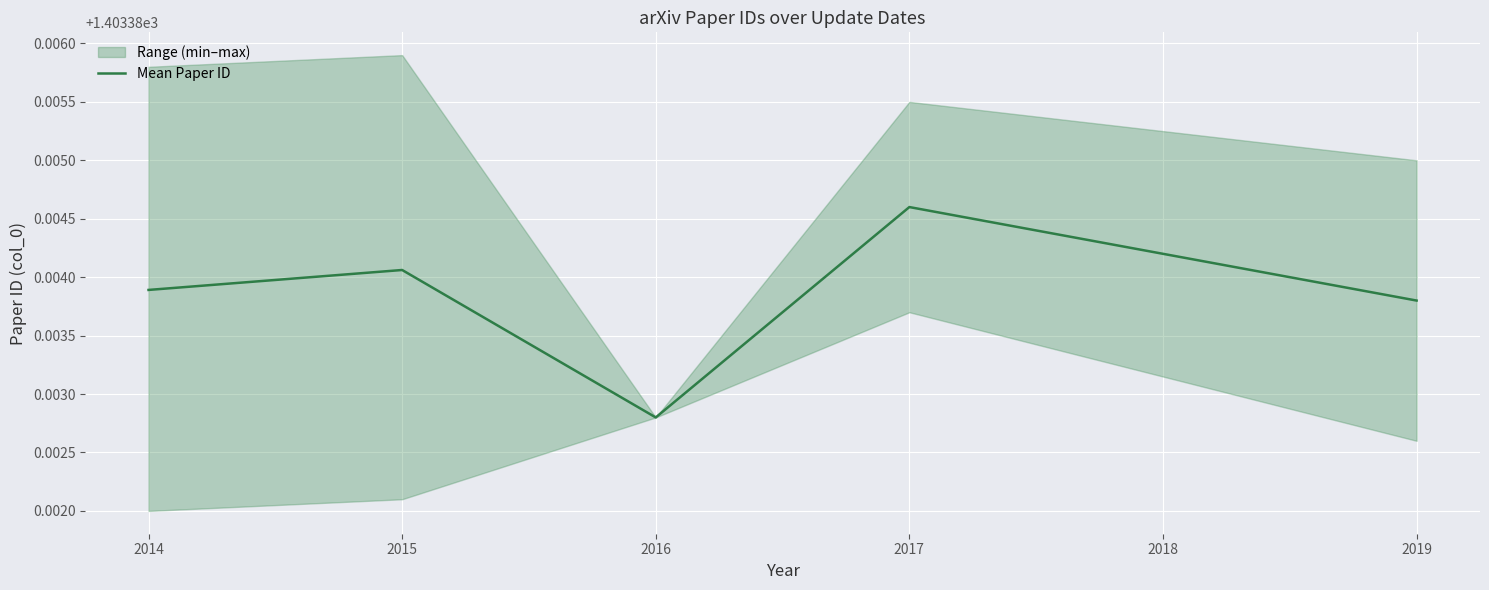

Where is Mean Paper ID nearest to the value 1403?

2016